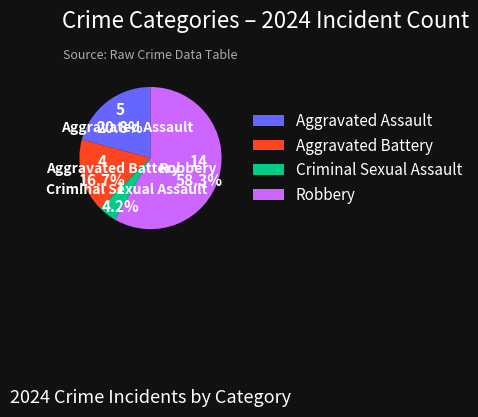

To the nearest percent, what percentage of the pie is Robbery?

58%